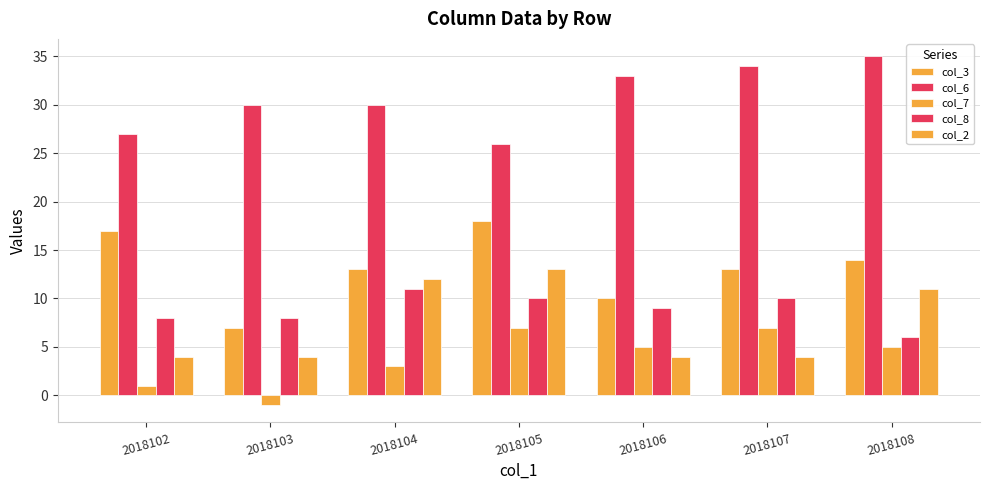

Reading right to left, transcribe all the data shown in this chart.

col_3: 14	13	10	18	13	7	17
col_6: 35	34	33	26	30	30	27
col_7: 5	7	5	7	3	-1	1
col_8: 6	10	9	10	11	8	8
col_2: 11	4	4	13	12	4	4